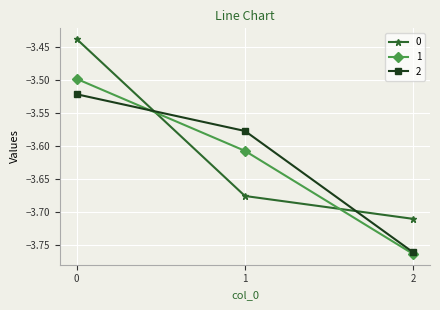

List the series in order of their overall mean, lowest first.

1, 2, 0